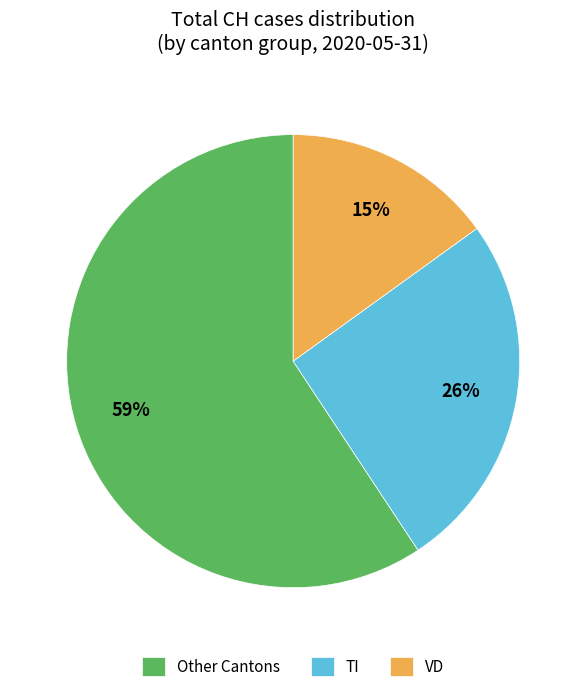

Is there a majority slice in this chart?

Yes